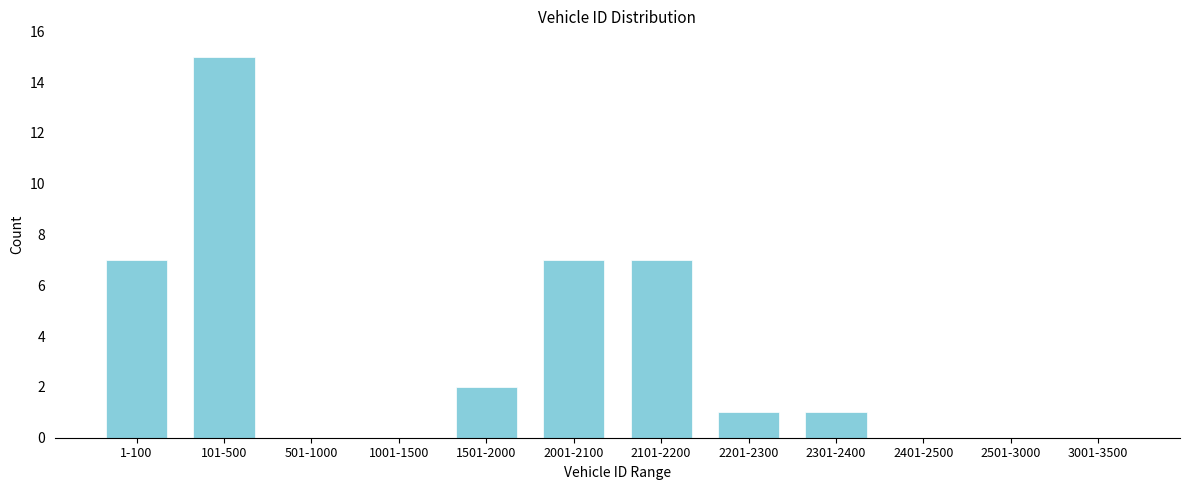

Reading right to left, list all the values displayed in this chart.

3001-3500=0	2501-3000=0	2401-2500=0	2301-2400=1	2201-2300=1	2101-2200=7	2001-2100=7	1501-2000=2	1001-1500=0	501-1000=0	101-500=15	1-100=7